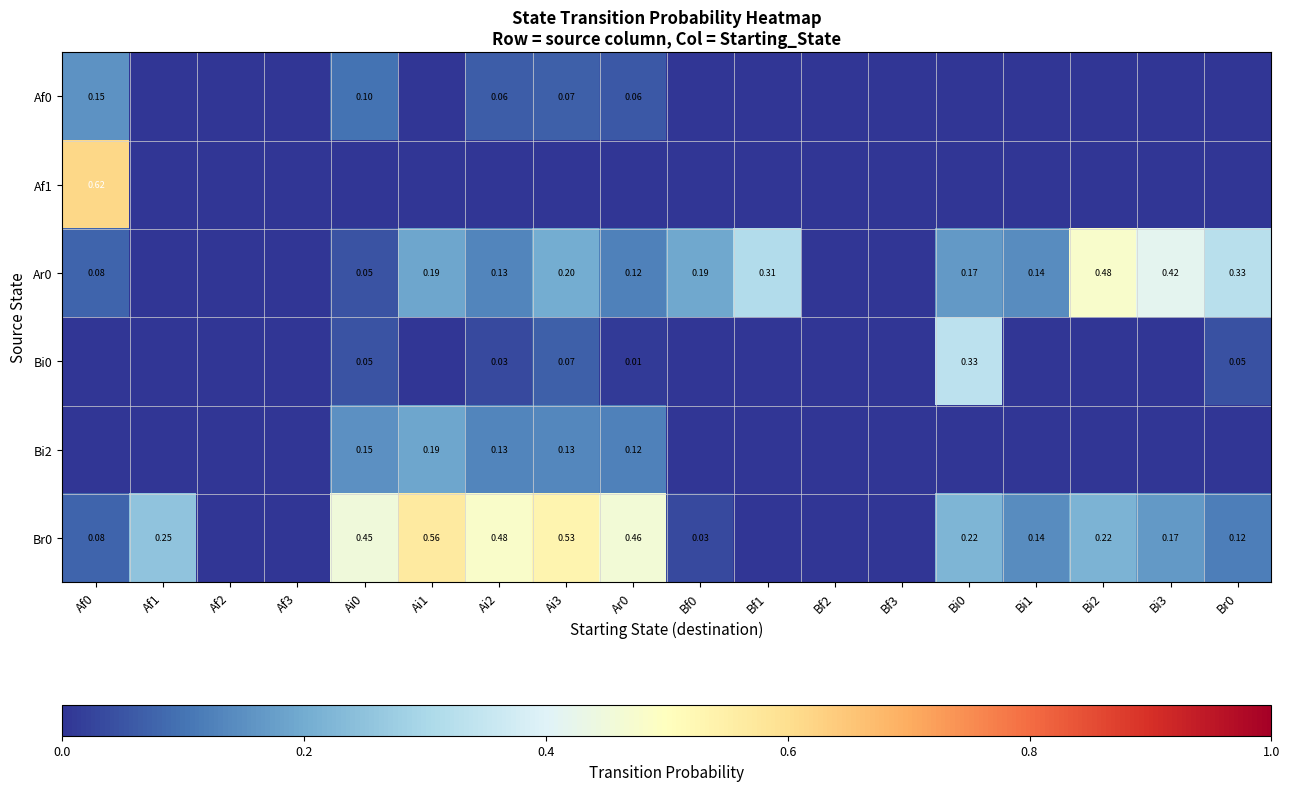

Is it true that Bi2 equals 0.0 at Bf3?

True